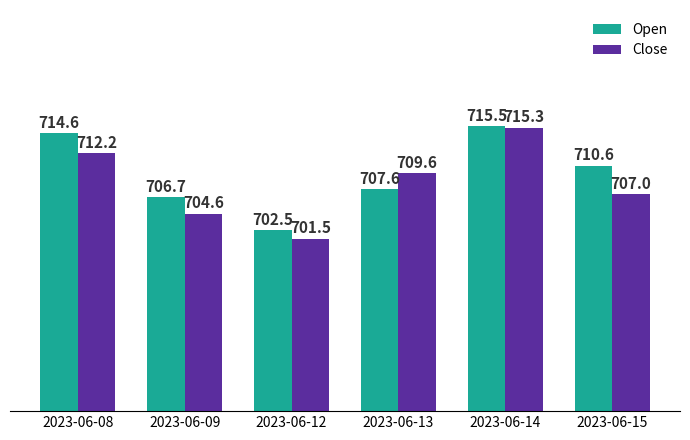

What is the total value across all series at 2023-06-09?

1411.3